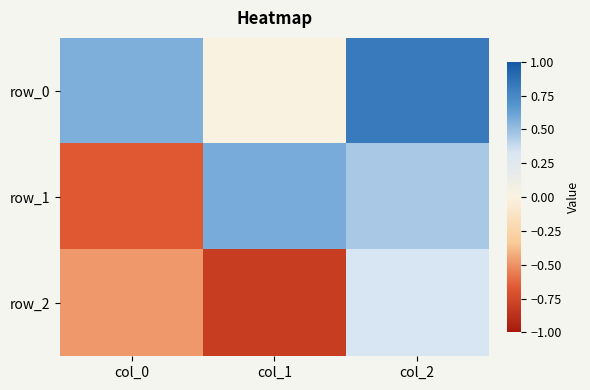

List the series in order of their peak value, lowest first.

row_2, row_1, row_0